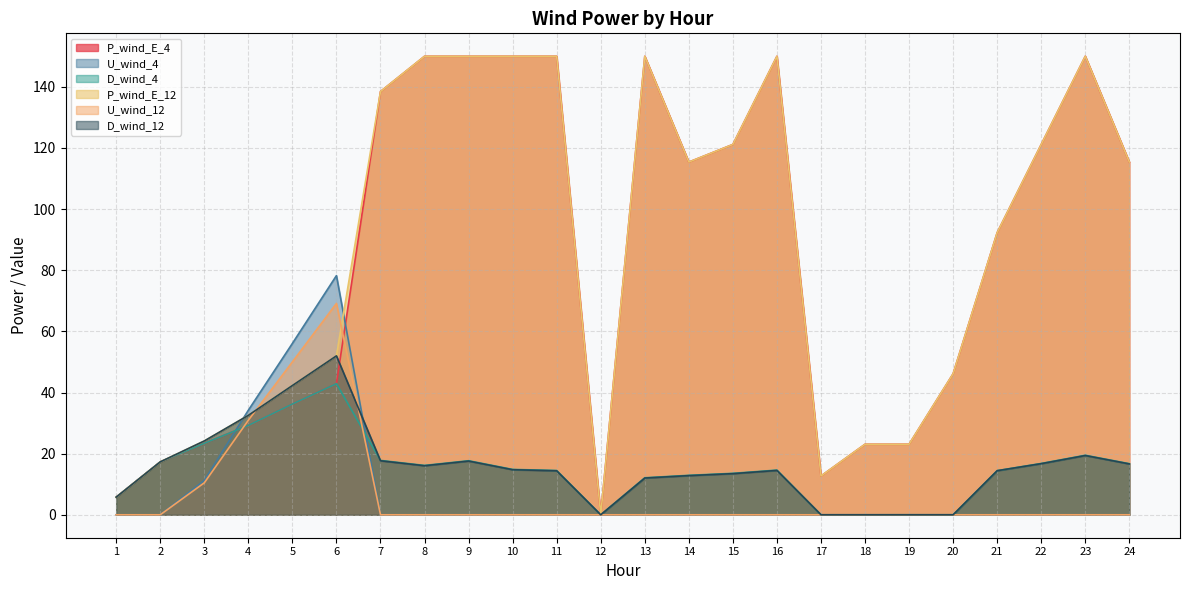

Which series ends up on top after the final intersection of P_wind_E_12 and U_wind_4?

P_wind_E_12